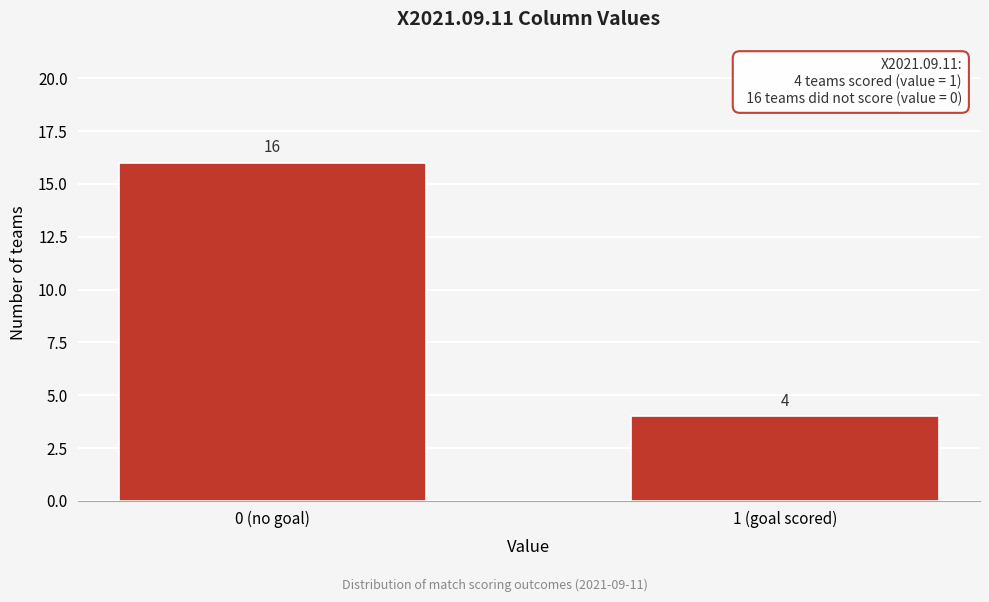

Reading right to left, what are all the values shown in this chart?

4	16